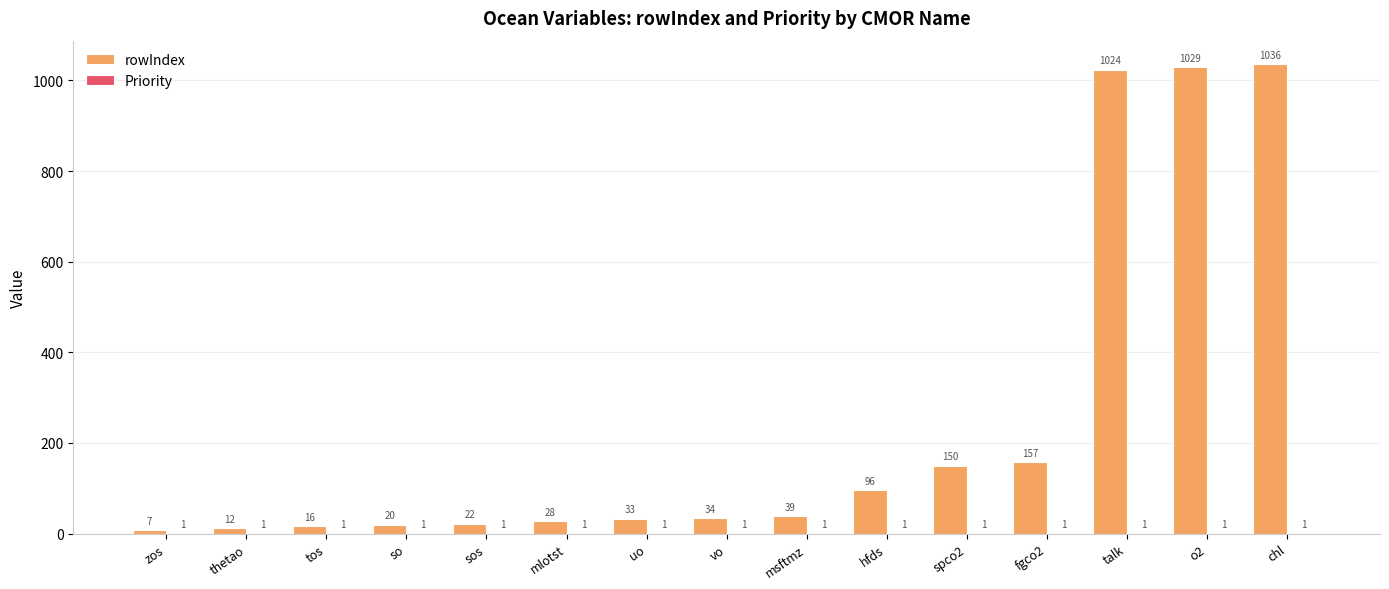

At which label does rowIndex reach its peak?

chl